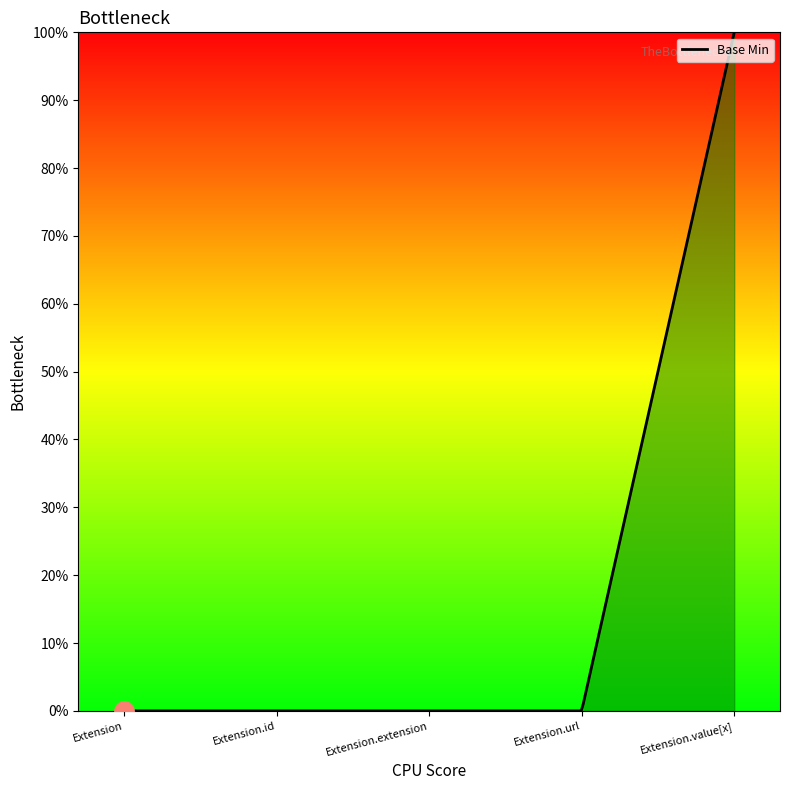

What is the maximum value shown in the chart?

1